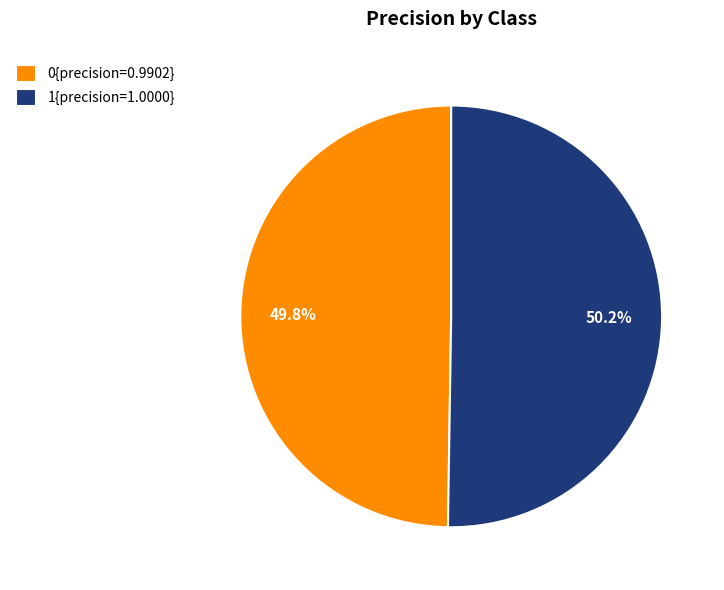

Is there a majority slice in this chart?

Yes